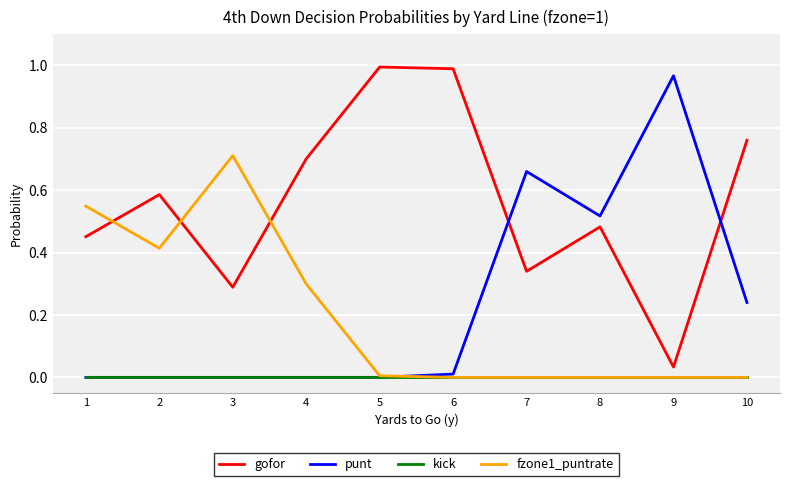

Between which two adjacent categories do punt and gofor first intersect?

6 and 7